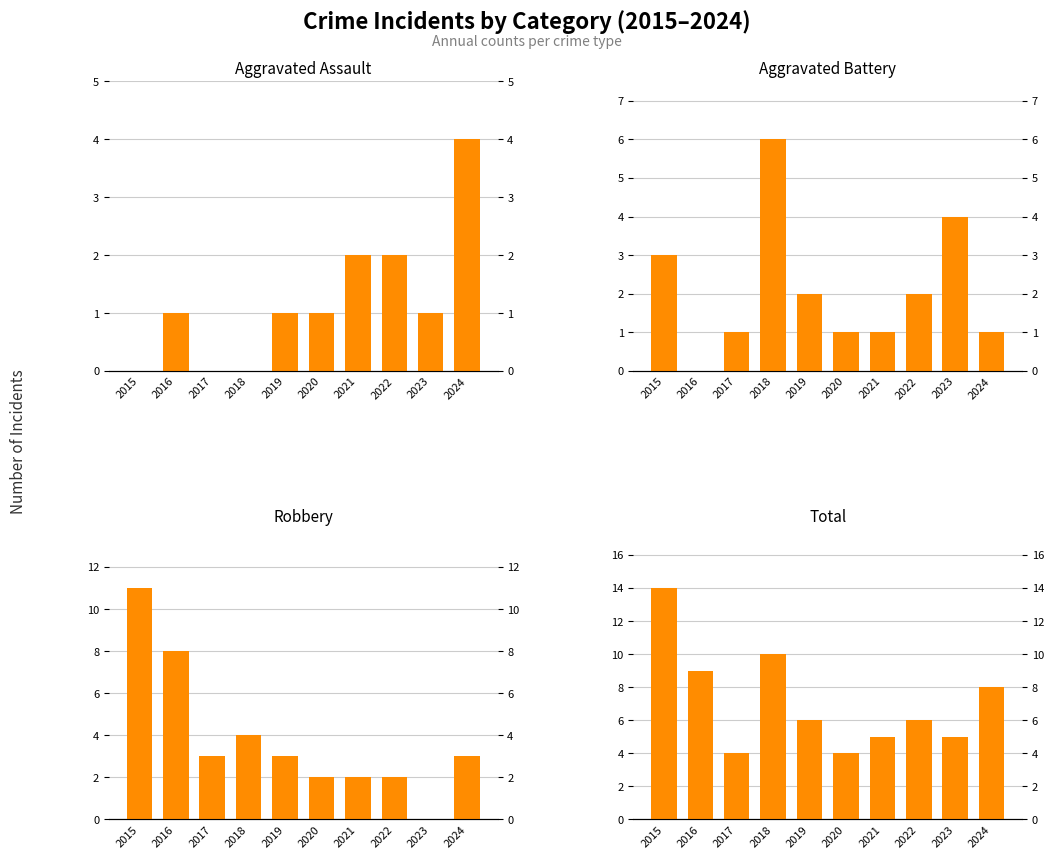

What is the highest value of the Total series?

14